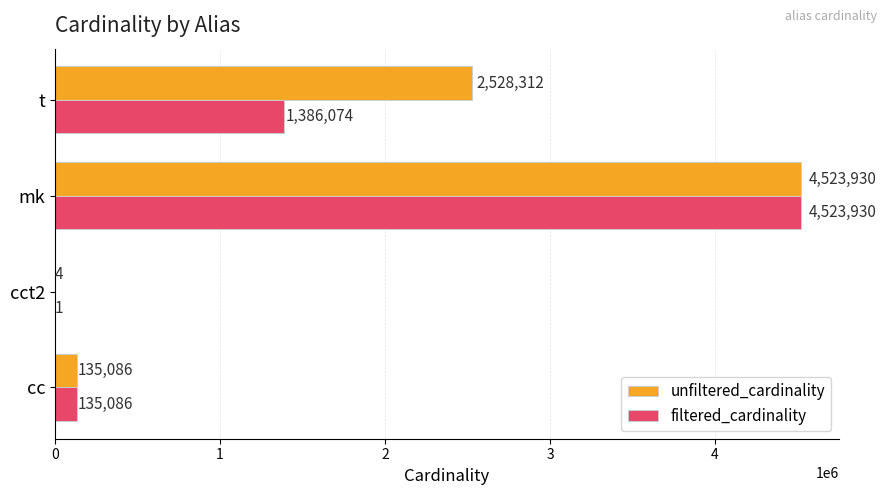

Which category has the highest value in the unfiltered_cardinality series?

mk